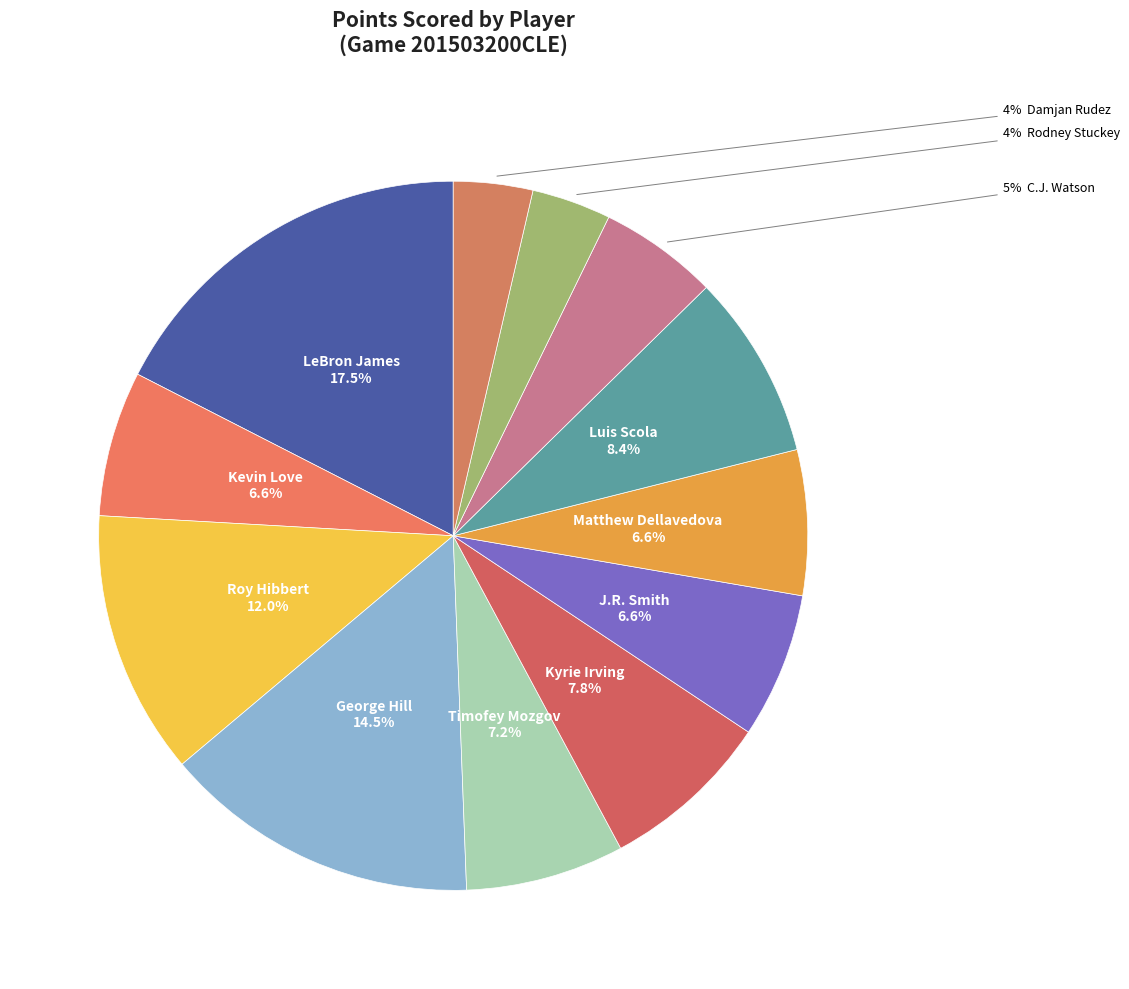

Does any single category account for the majority?

No